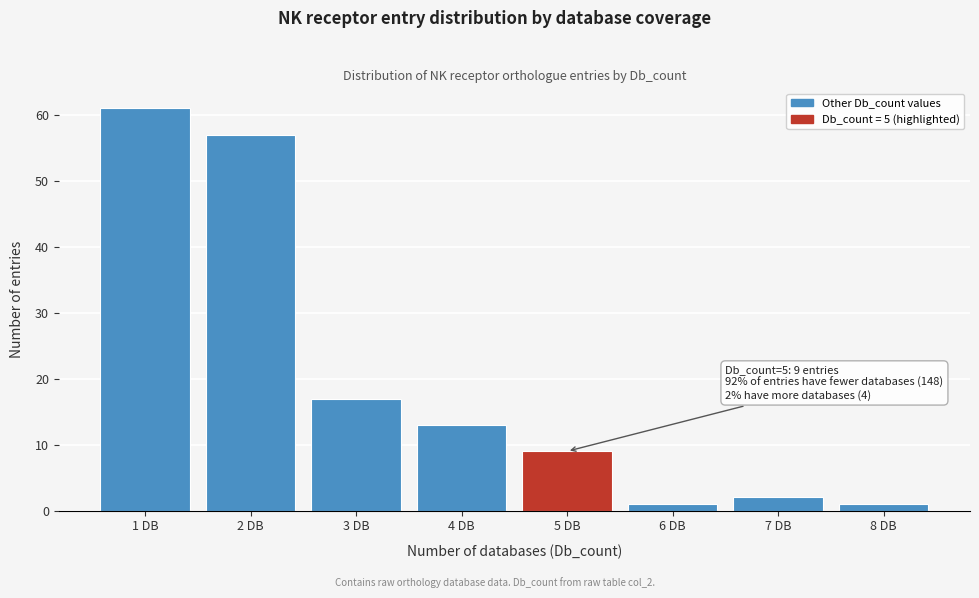

Reading left to right, extract all data points from this chart.

1 DB=61	2 DB=57	3 DB=17	4 DB=13	5 DB=9	6 DB=1	7 DB=2	8 DB=1